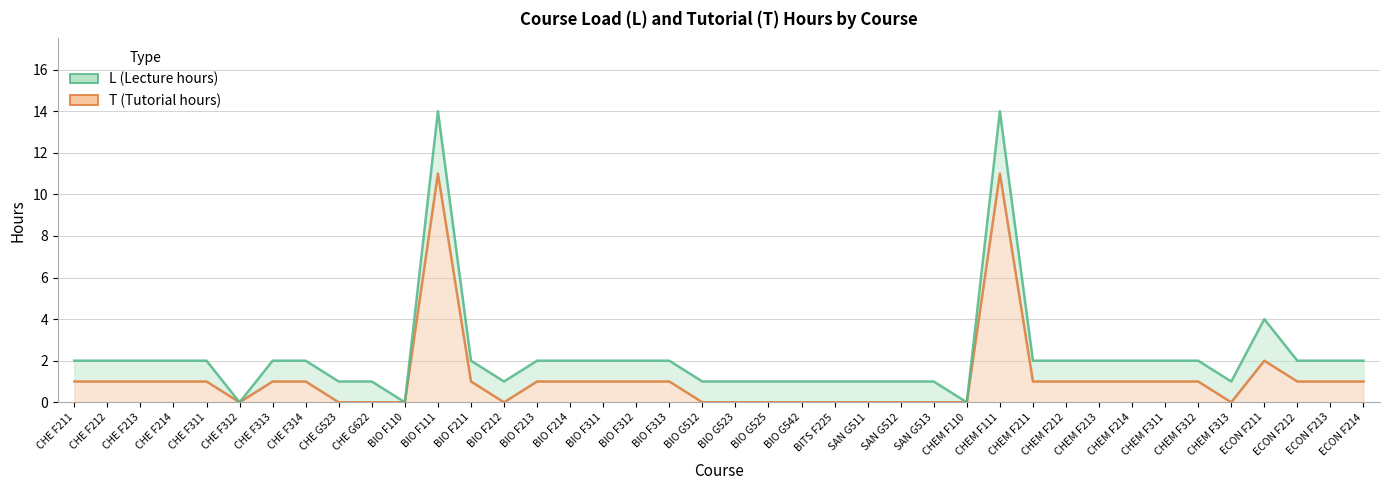

Approximately how many times larger is the value at CHEM F212 compared to CHE F314?

1.0